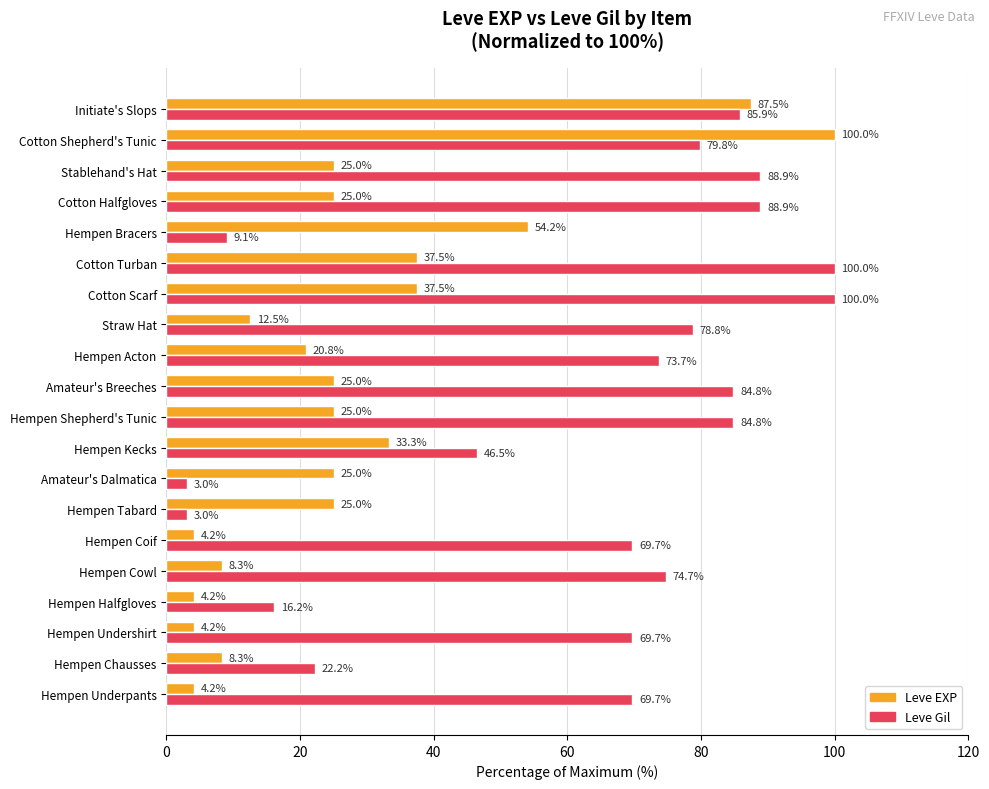

At which label is Leve EXP closest to 52?

Hempen Bracers